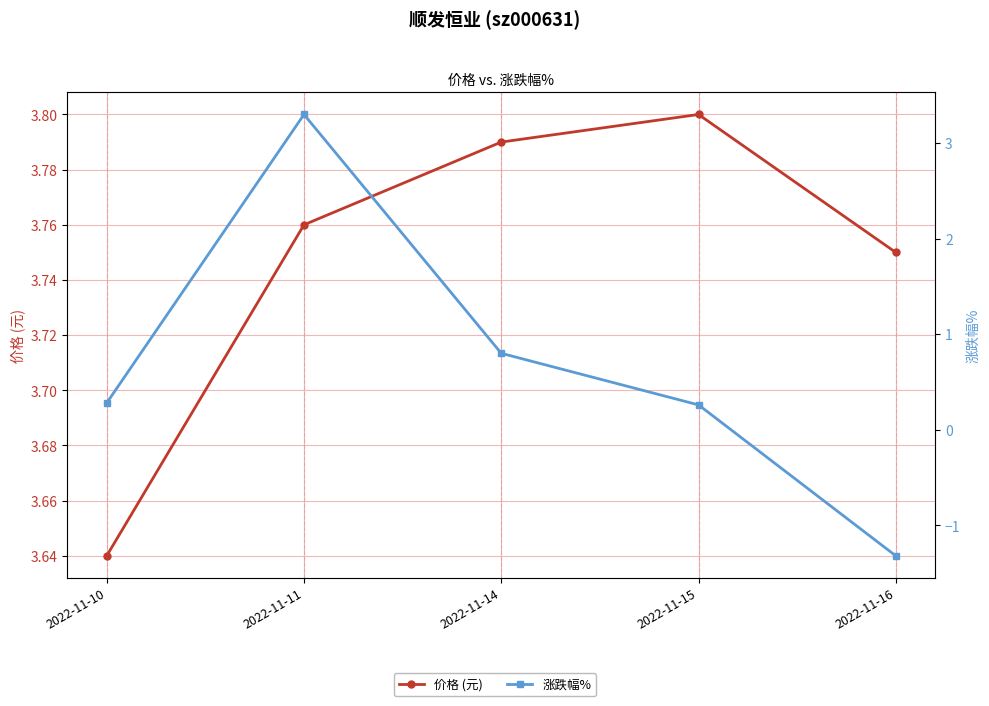

At 2022-11-11, list the series in order from smallest to largest.

涨跌幅%, 价格 (元)